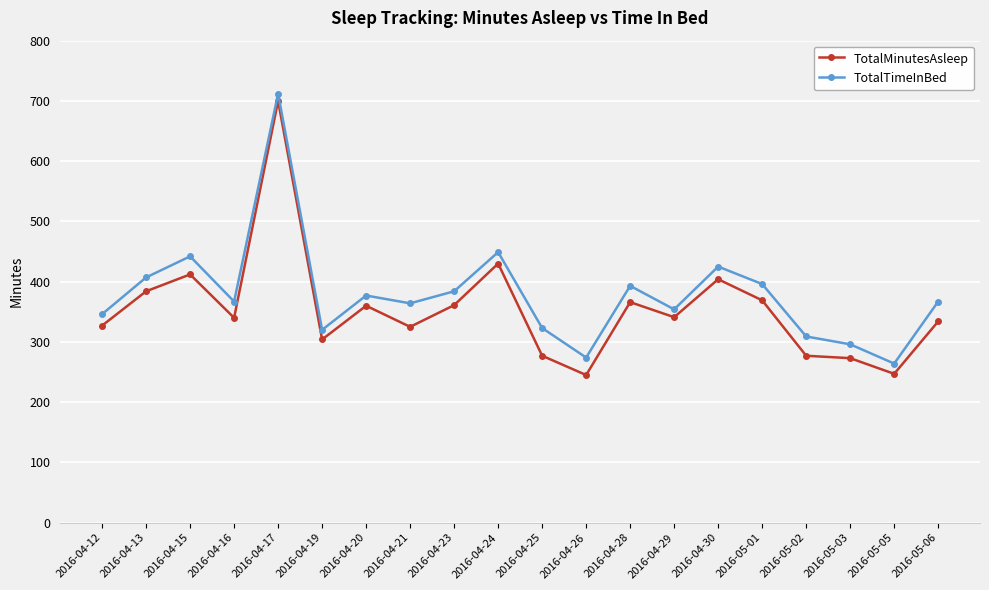

Is it true that TotalTimeInBed equals 274 at 2016-04-26?

True